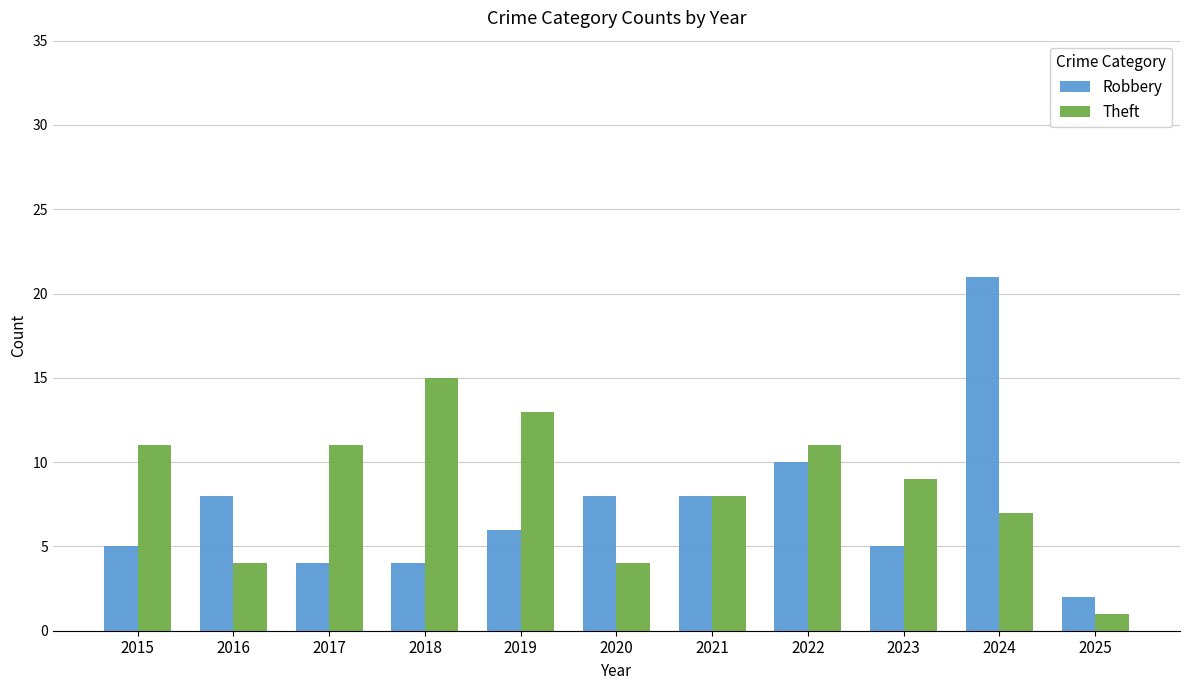

Between 2015 and 2022, which series saw the biggest shift?

Robbery